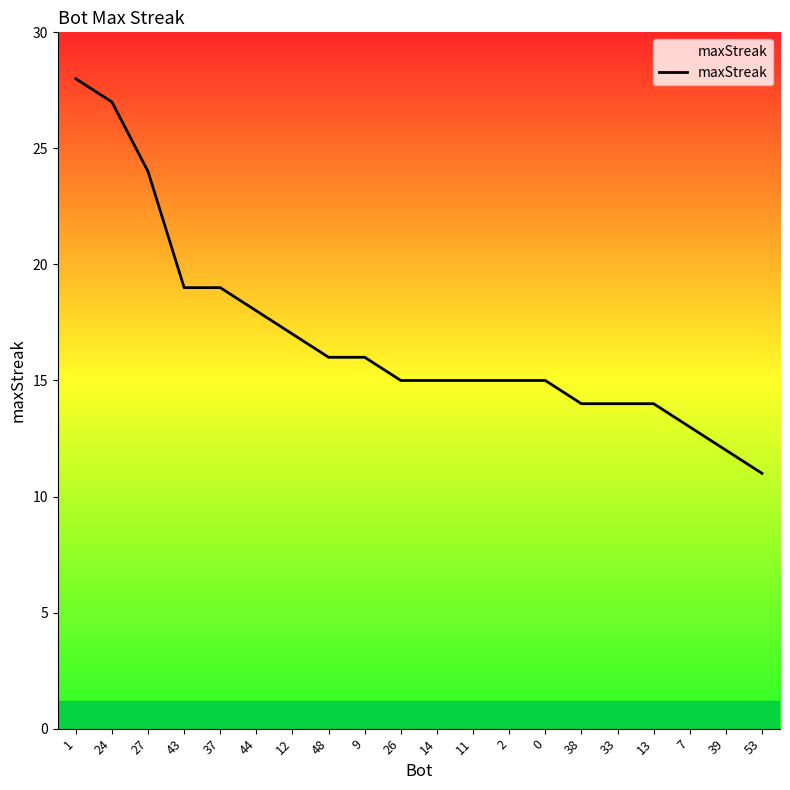

What is the ratio of the value at 43 to the value at 38?

1.4